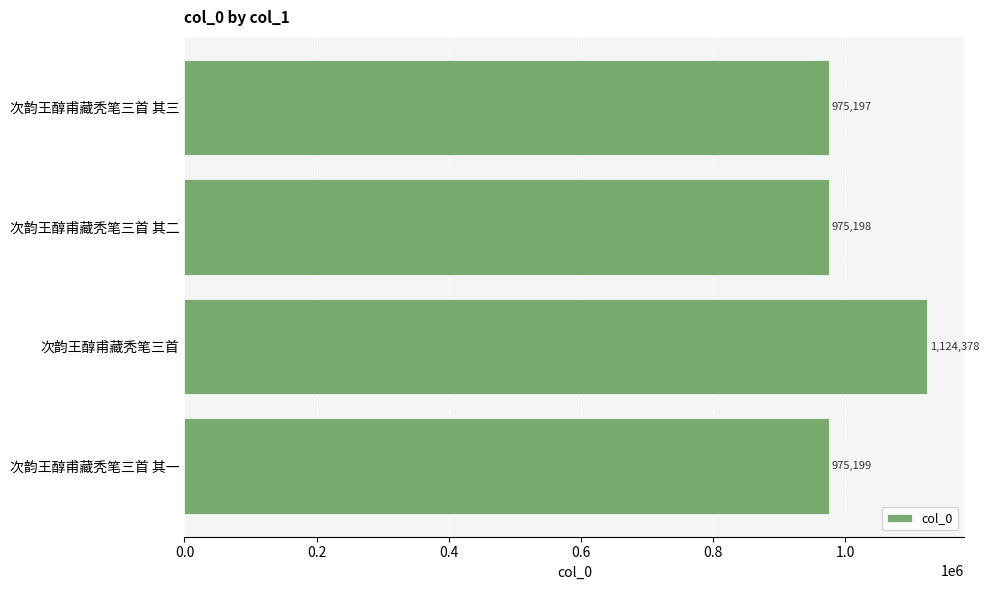

What is the average value?

1012493